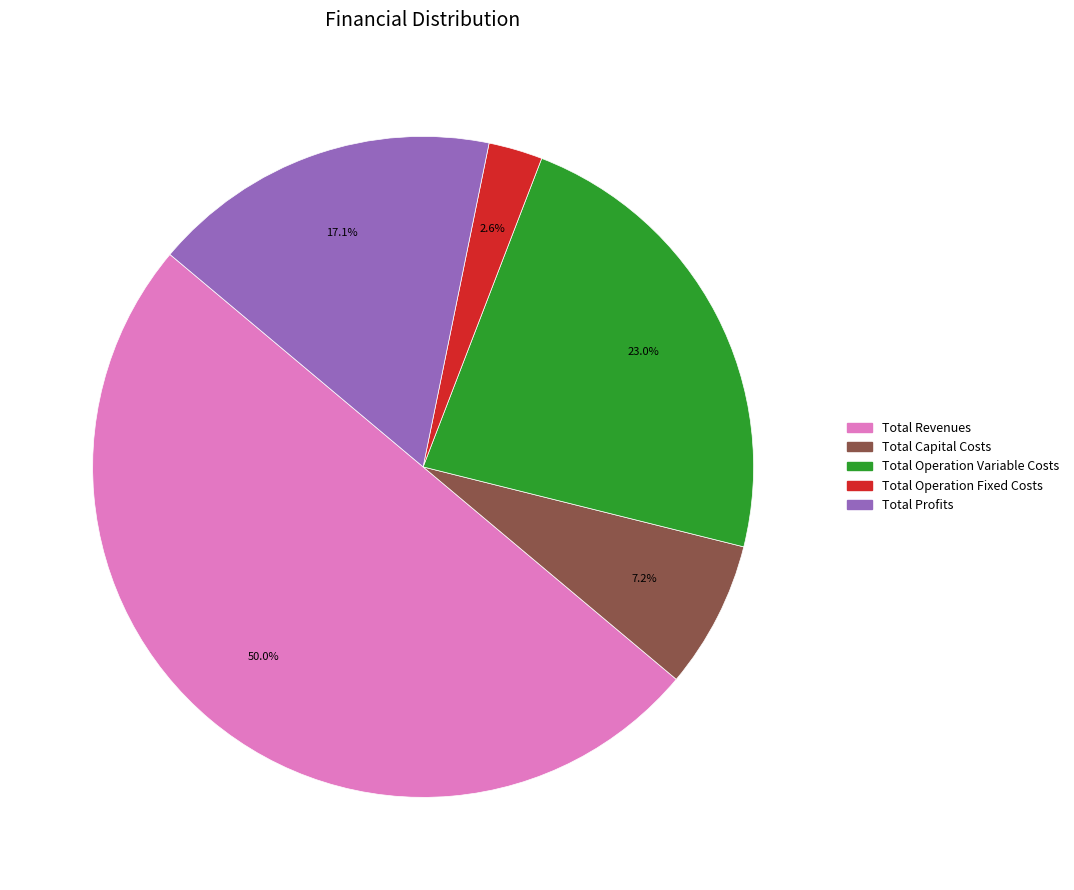

Which has a higher value, Total Capital Costs or Total Profits?

Total Profits